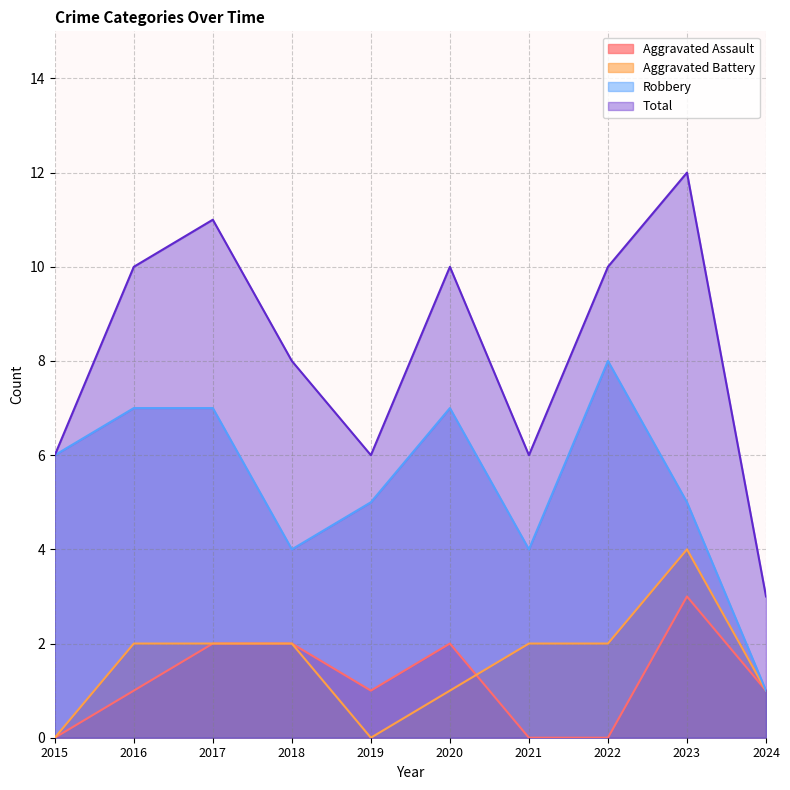

What is the sum of the Total values at 2018 and 2015?

14